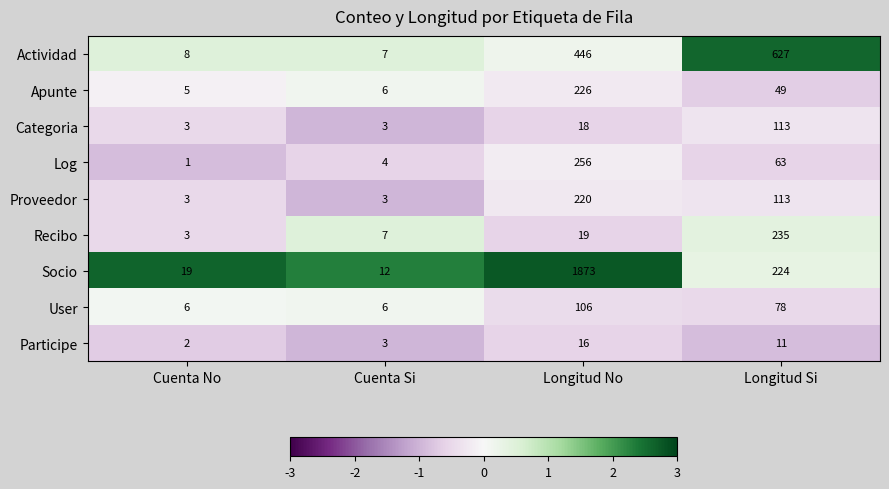

Which series has the largest total across all categories?

Socio